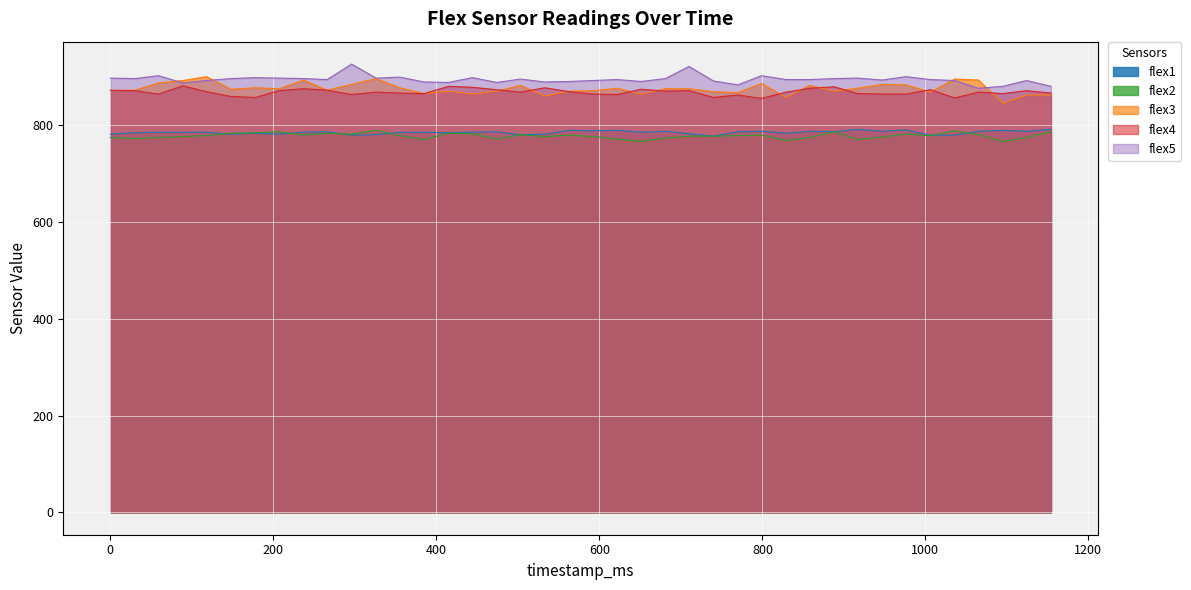

How many lines are shown in the chart?

5